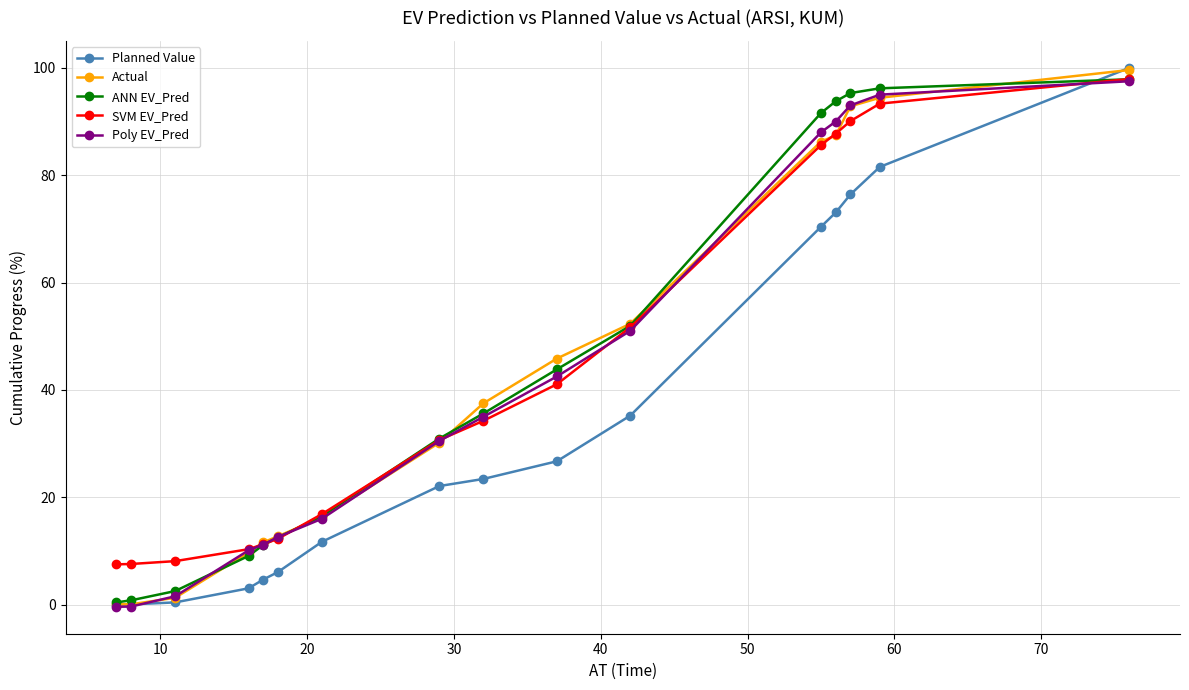

What is the lowest value of the SVM EV_Pred series?

7.5